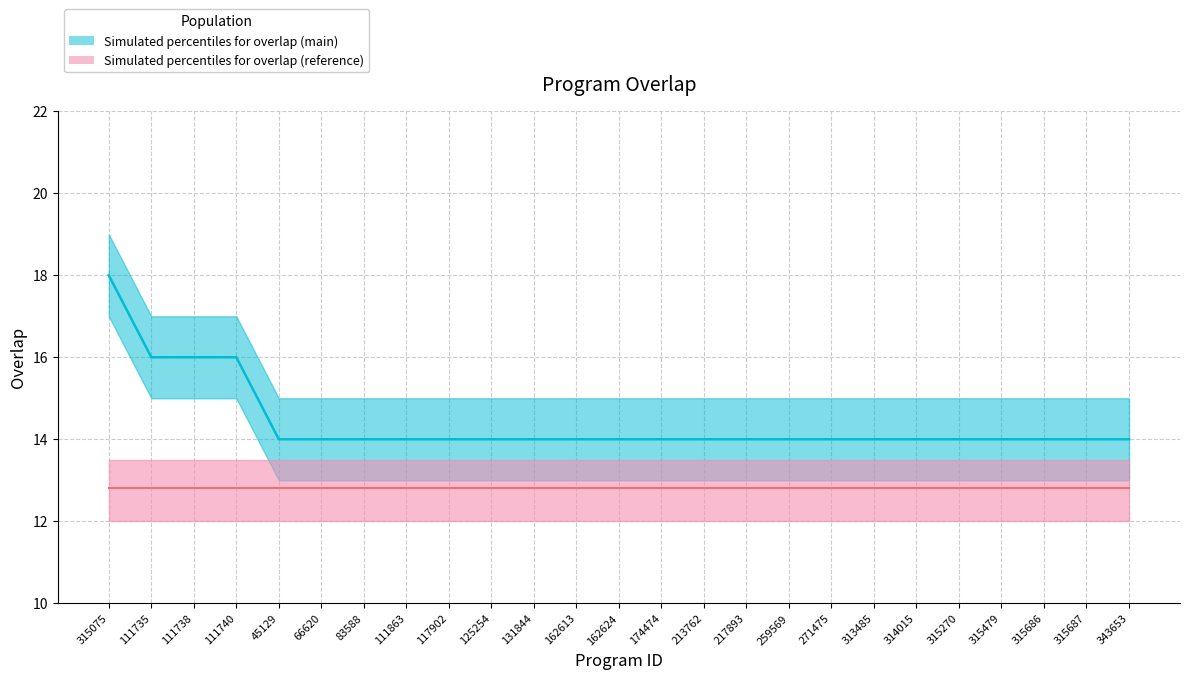

Reading left to right, list all the values displayed in this chart.

315075=18	111735=16	111738=16	111740=16	45129=14	66620=14	83588=14	111863=14	117902=14	125254=14	131844=14	162613=14	162624=14	174474=14	213762=14	217893=14	259569=14	271475=14	313485=14	314015=14	315270=14	315479=14	315686=14	315687=14	343653=14